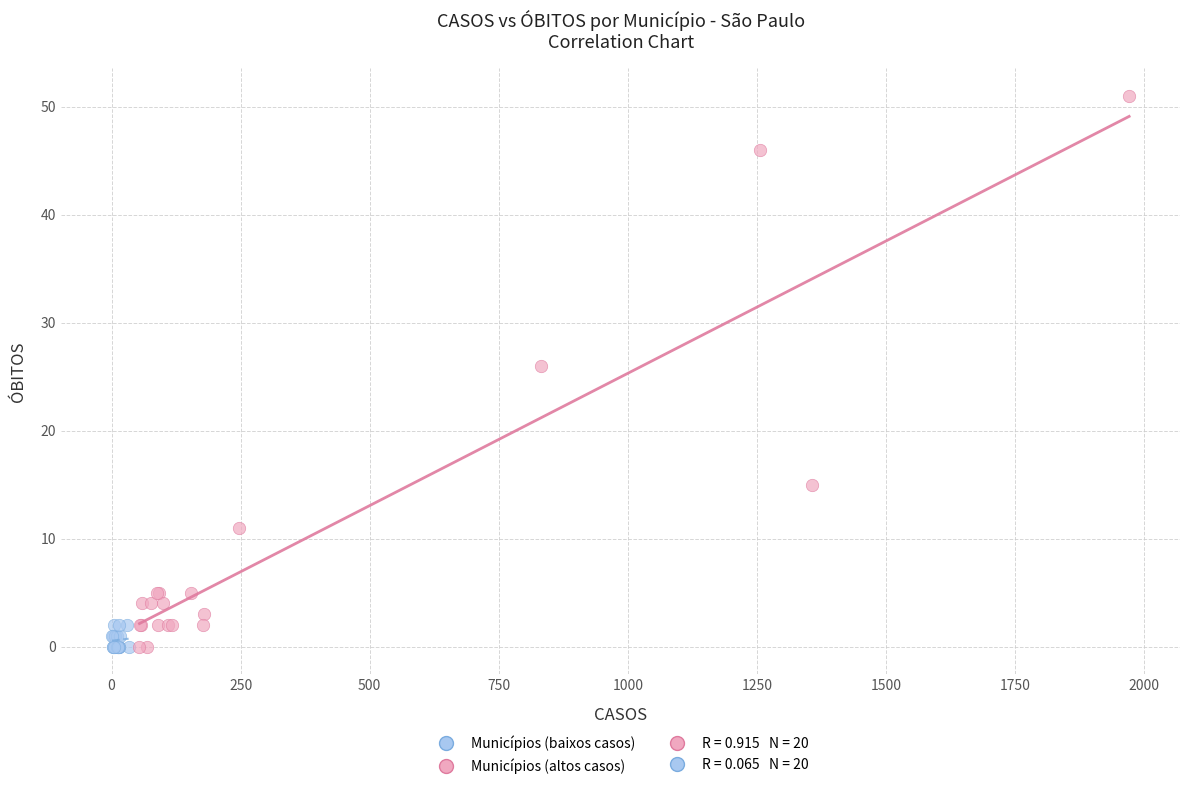

Which series has the largest Y range (max minus min)?

Municípios (altos casos)